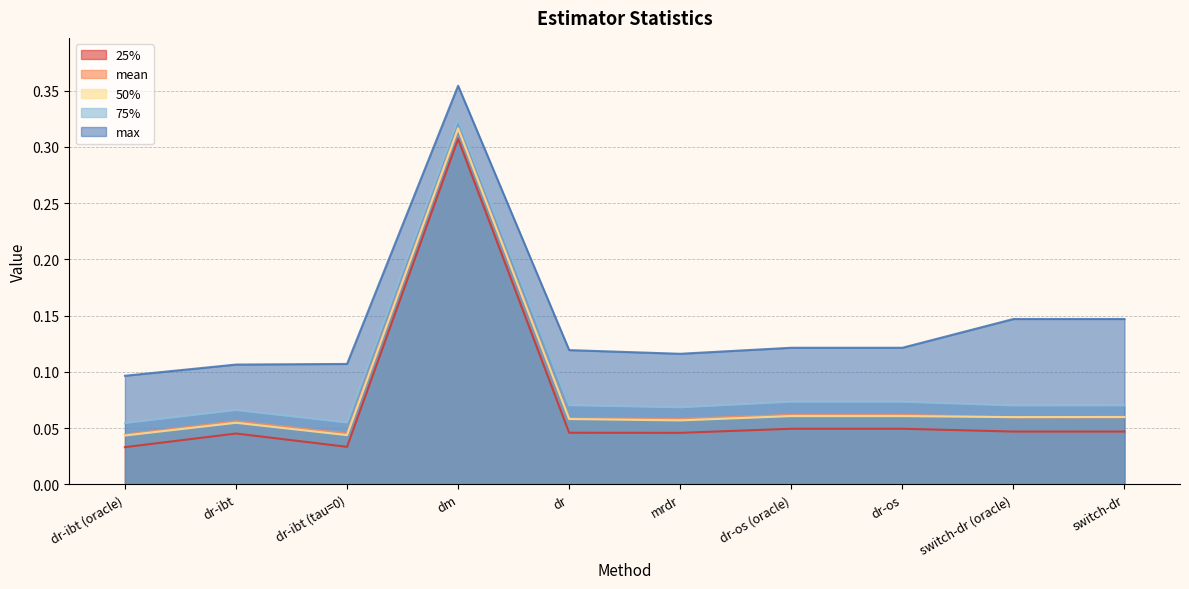

How many categories are shown in the chart?

10